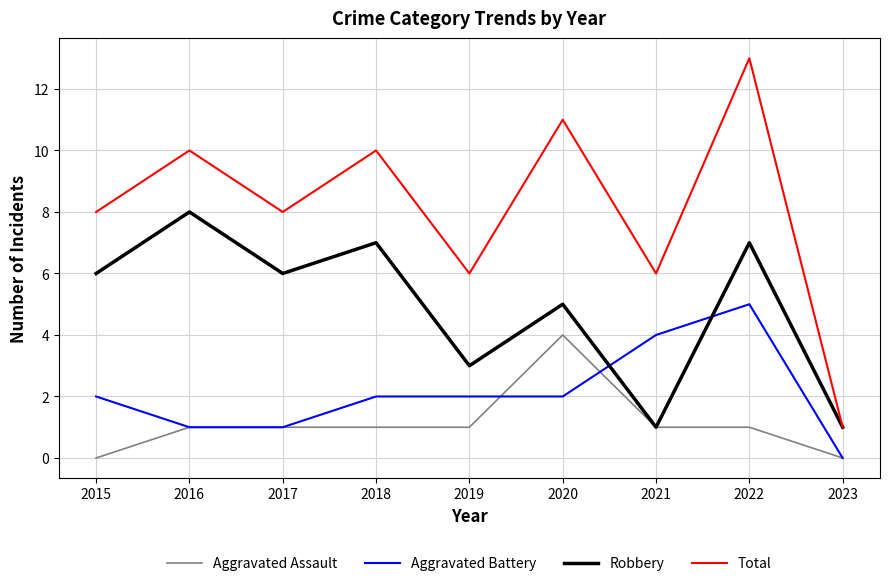

Reading left to right, list all the values displayed in this chart.

Aggravated Assault: 2015=0	2016=1	2017=1	2018=1	2019=1	2020=4	2021=1	2022=1	2023=0
Aggravated Battery: 2015=2	2016=1	2017=1	2018=2	2019=2	2020=2	2021=4	2022=5	2023=0
Robbery: 2015=6	2016=8	2017=6	2018=7	2019=3	2020=5	2021=1	2022=7	2023=1
Total: 2015=8	2016=10	2017=8	2018=10	2019=6	2020=11	2021=6	2022=13	2023=1